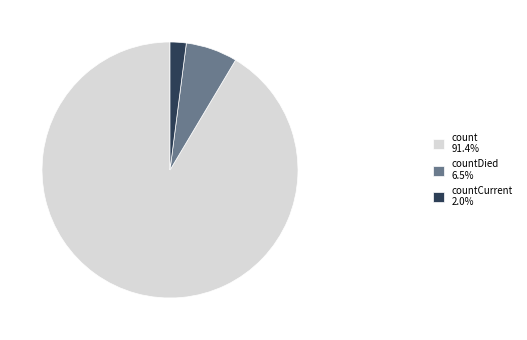

Combined, do countDied 6.5% and count 91.4% account for over 50%?

Yes